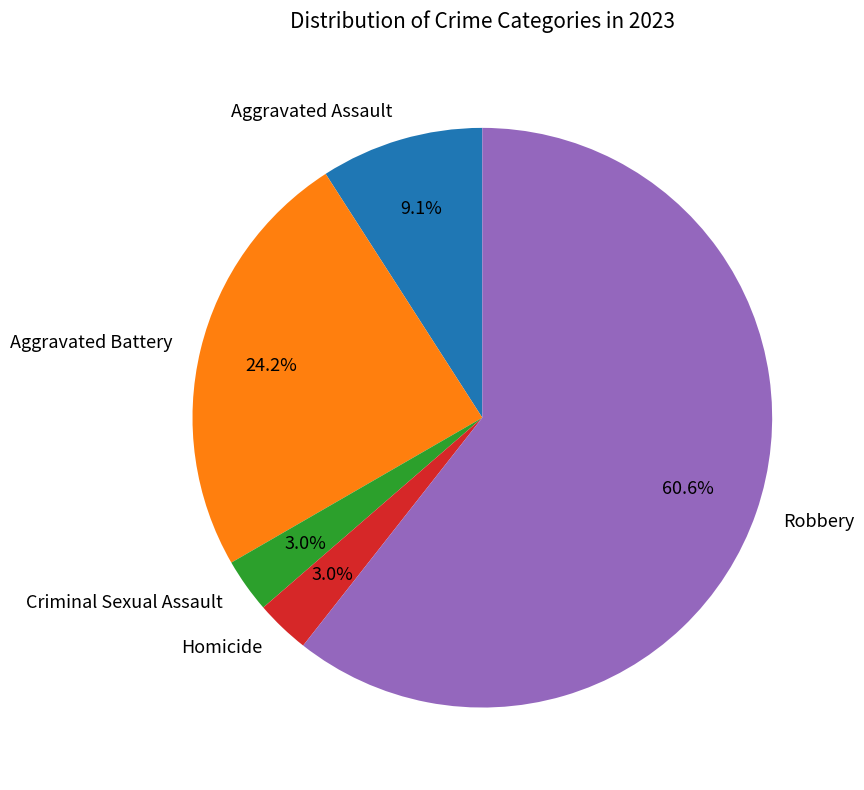

True or false: Robbery accounts for 67% of the total.

False